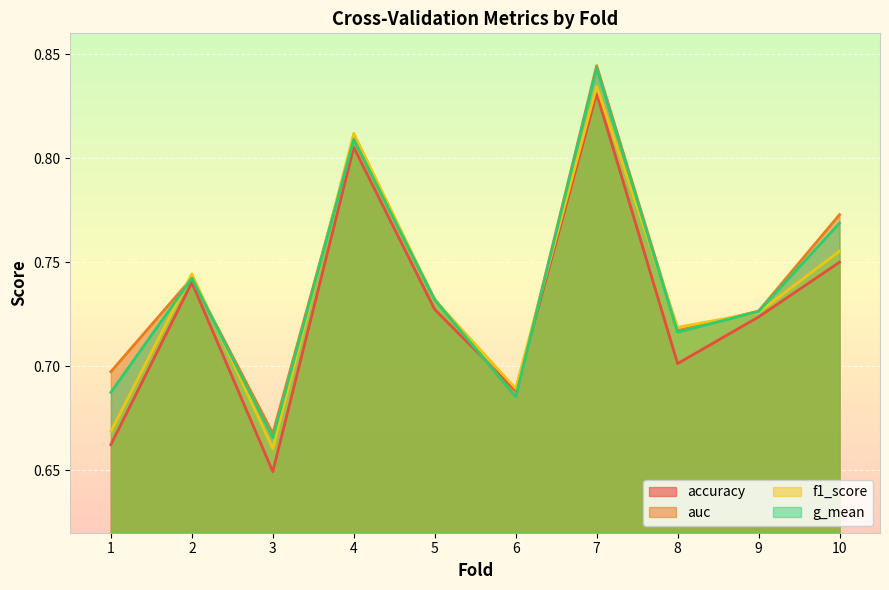

The g_mean series shows 0.3 at 8. True or false?

False